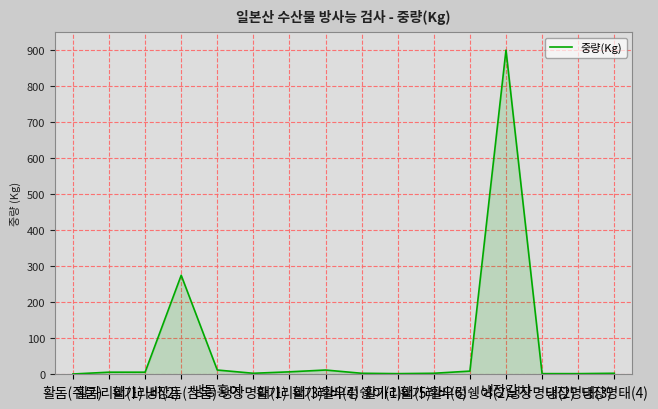

What is the greatest value displayed?

900